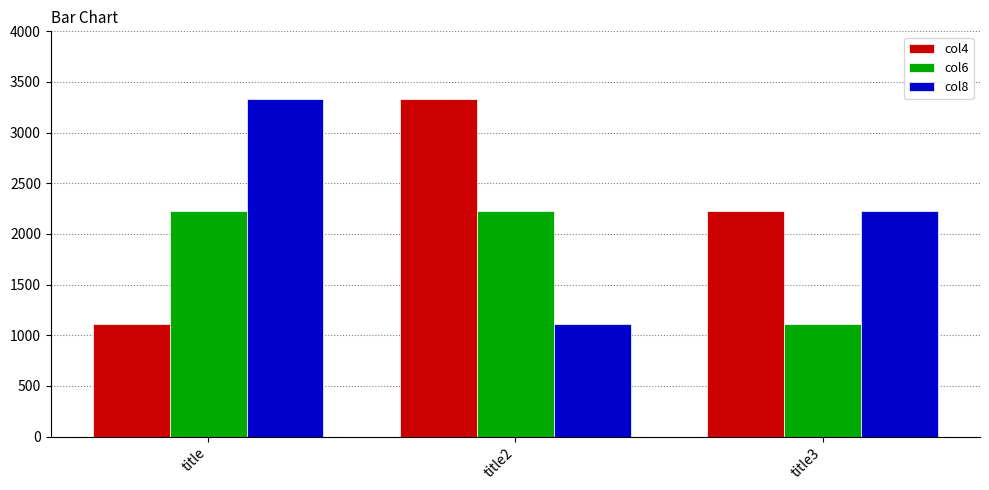

At which label is col4 closest to 2222?

title3